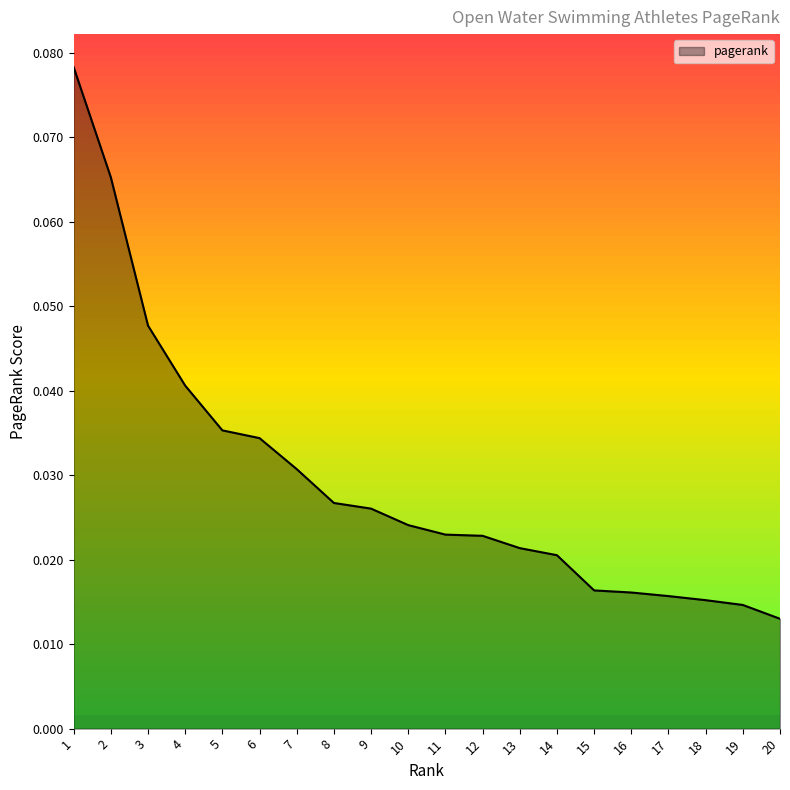

Does the chart display data point markers on the line(s)?

No